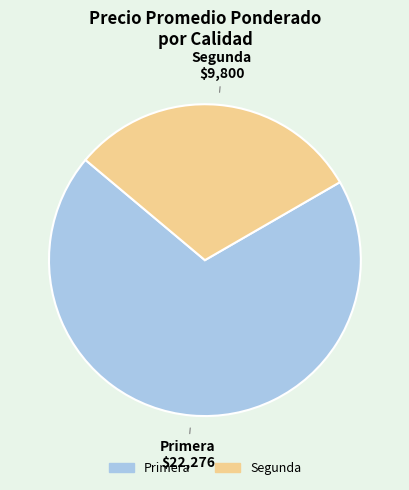

How many slices are in this pie chart?

2